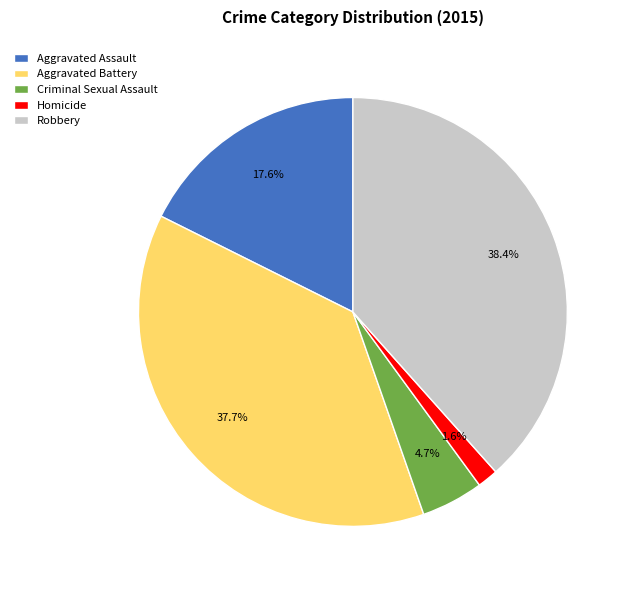

Count the number of slices in the pie.

5